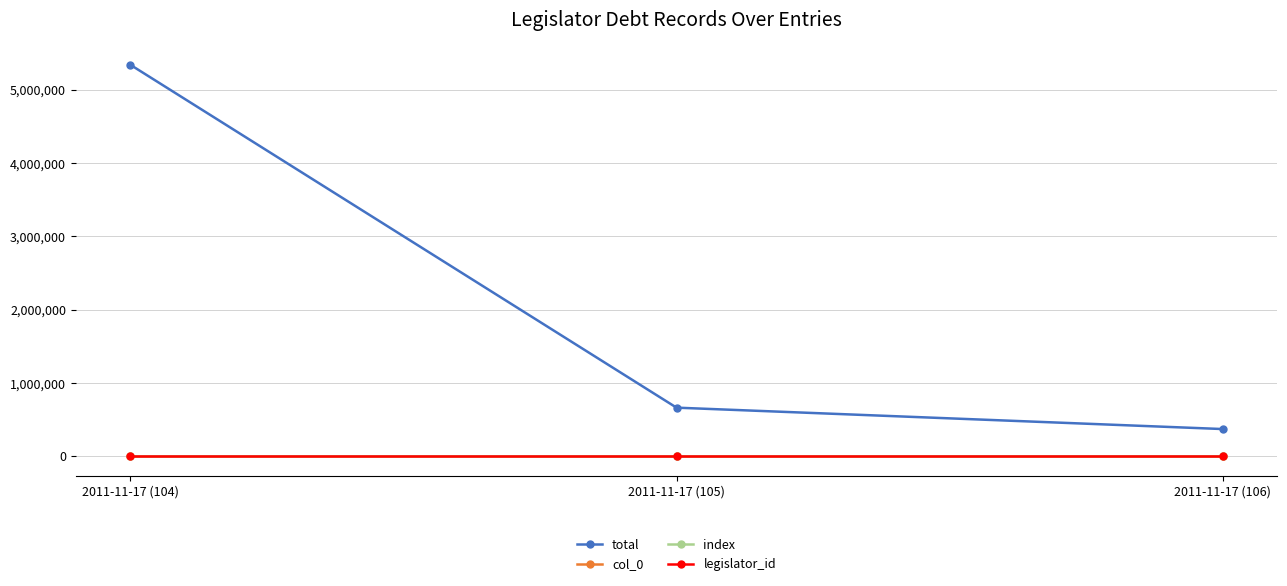

Reading left to right, list all the values displayed in this chart.

total: 2011-11-17 (104)=5339618	2011-11-17 (105)=663000	2011-11-17 (106)=371101
col_0: 2011-11-17 (104)=104	2011-11-17 (105)=105	2011-11-17 (106)=106
index: 2011-11-17 (104)=104	2011-11-17 (105)=105	2011-11-17 (106)=106
legislator_id: 2011-11-17 (104)=1718	2011-11-17 (105)=1718	2011-11-17 (106)=1718